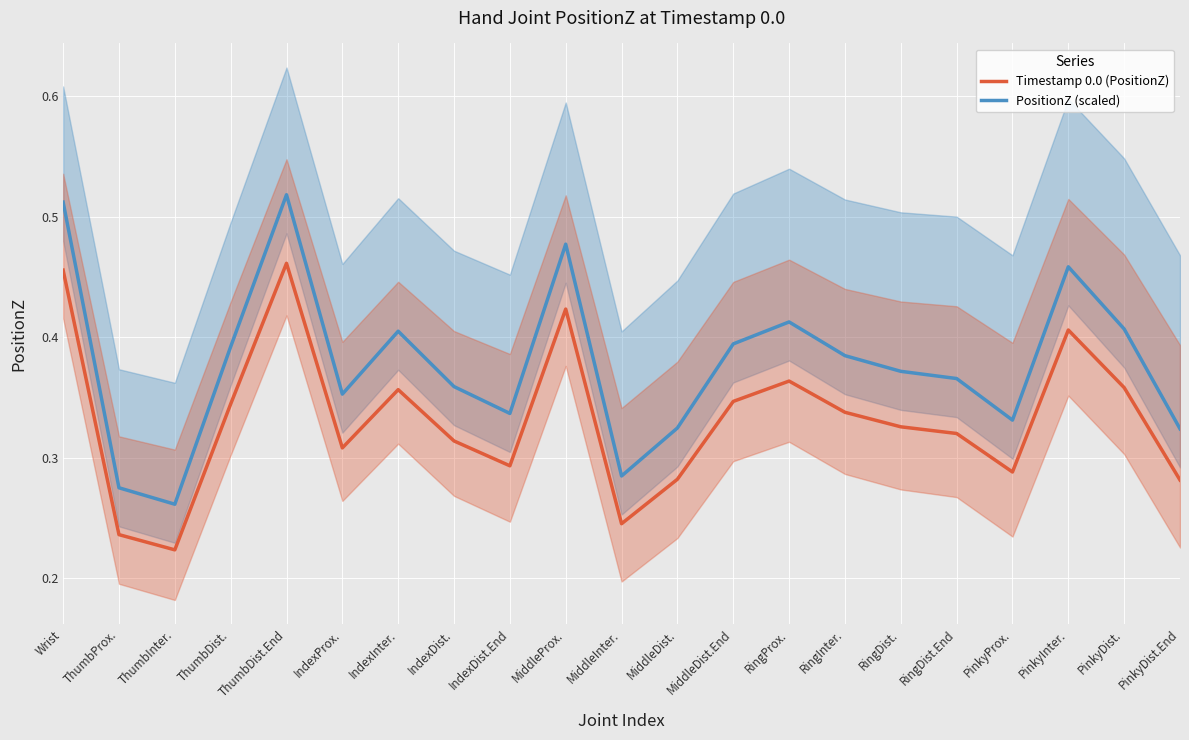

What is the average value of the Timestamp 0.0 (PositionZ) series?

0.3